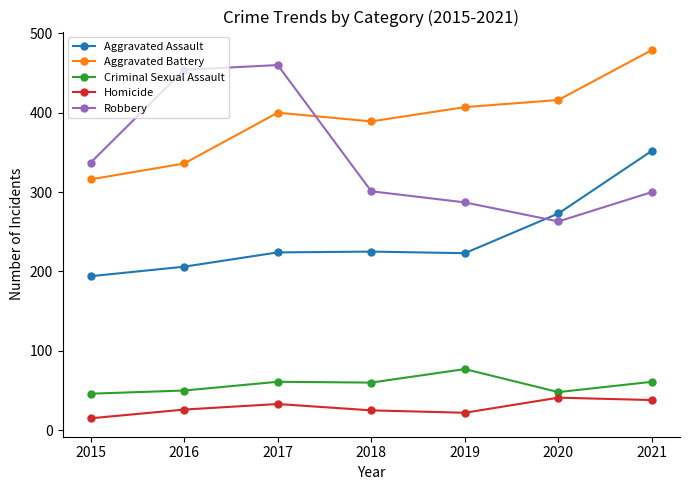

What is the difference between the Robbery values at 2019 and 2015?

50